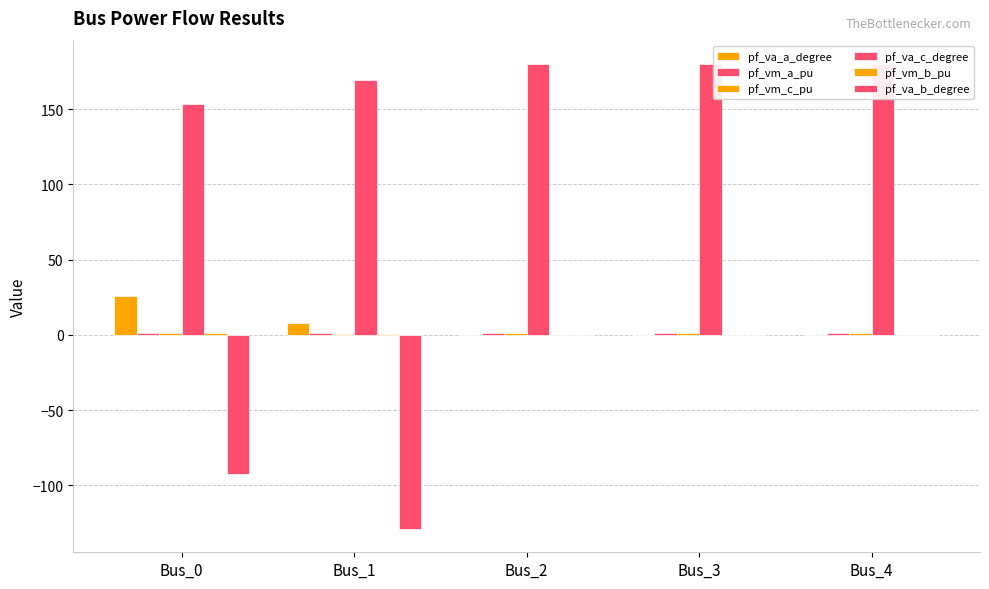

What is the total value across all series at Bus_0?

89.1